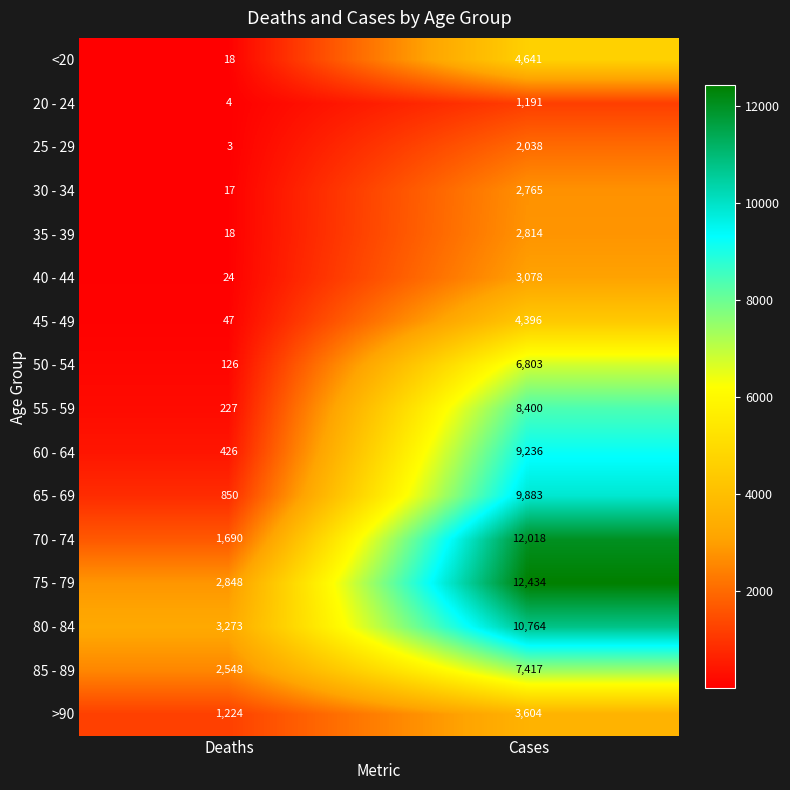

Where is 30 - 34 nearest to the value 1391?

Deaths